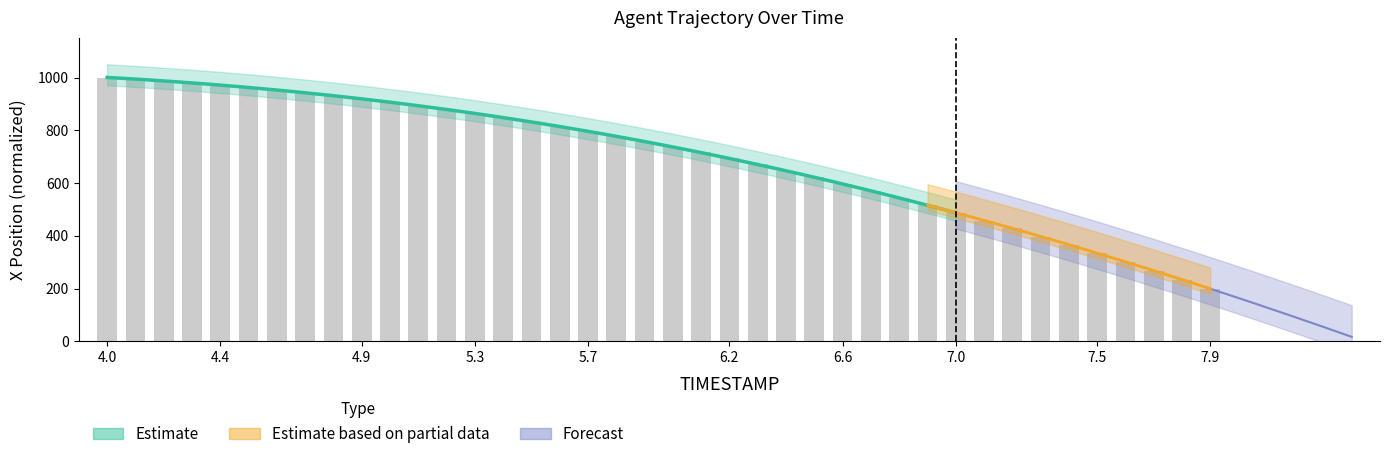

What is the ratio of the value at 6.5 to the value at 7.3?

1.6